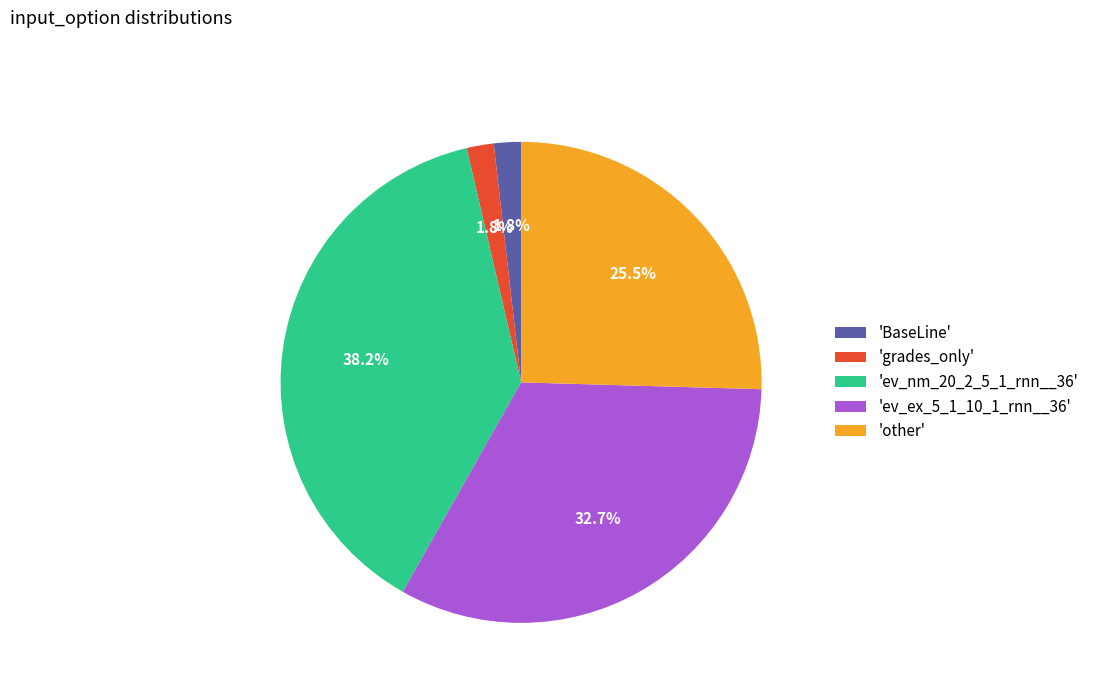

Which slice is the largest?

'ev_nm_20_2_5_1_rnn__36'